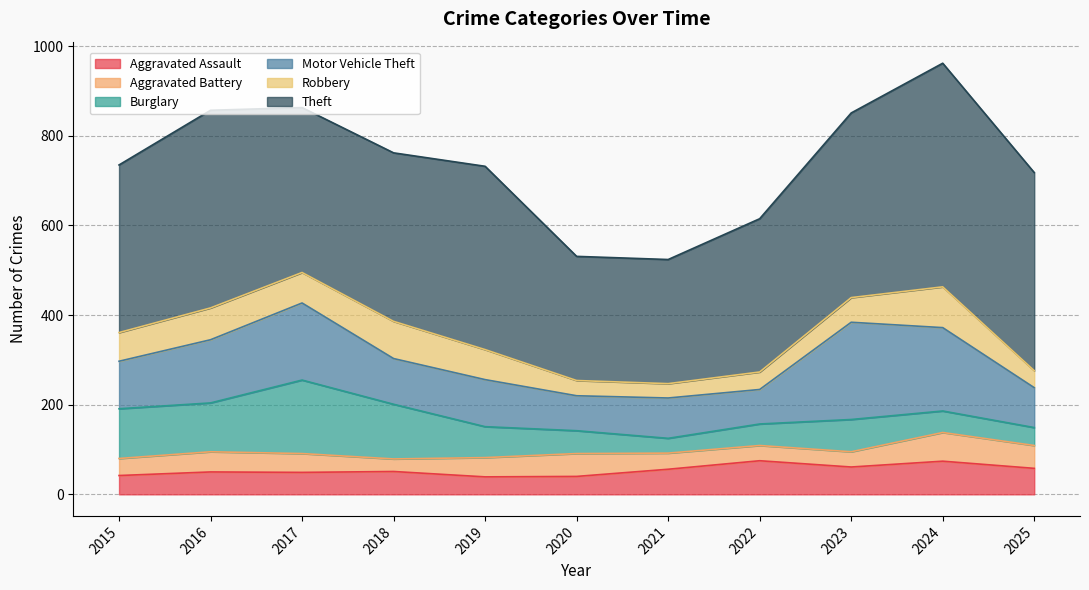

What is the minimum value for Robbery?

32